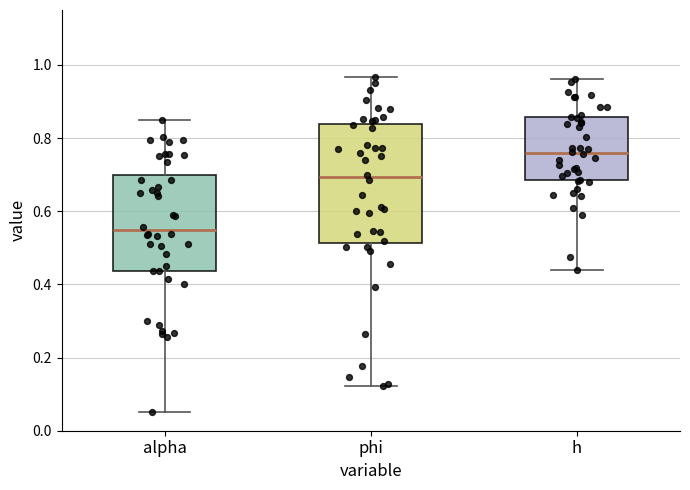

Comparing the boxes themselves (not the whiskers), which one is the tallest?

phi